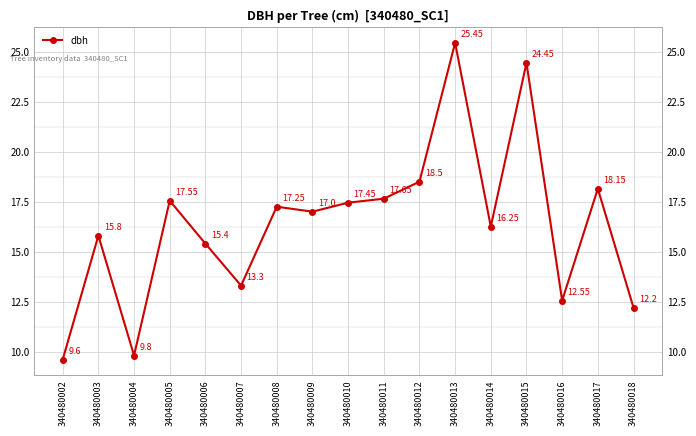

How many points are lower than both their immediate neighbors (excluding endpoints)?

5